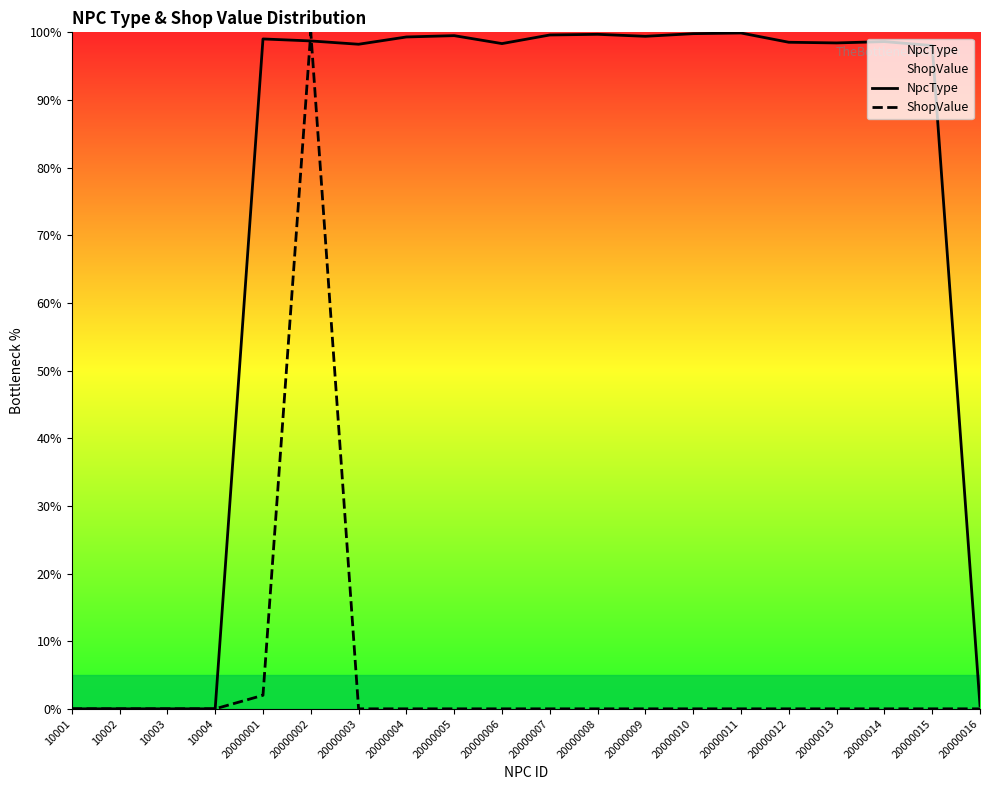

How many values in ShopValue are above zero?

5